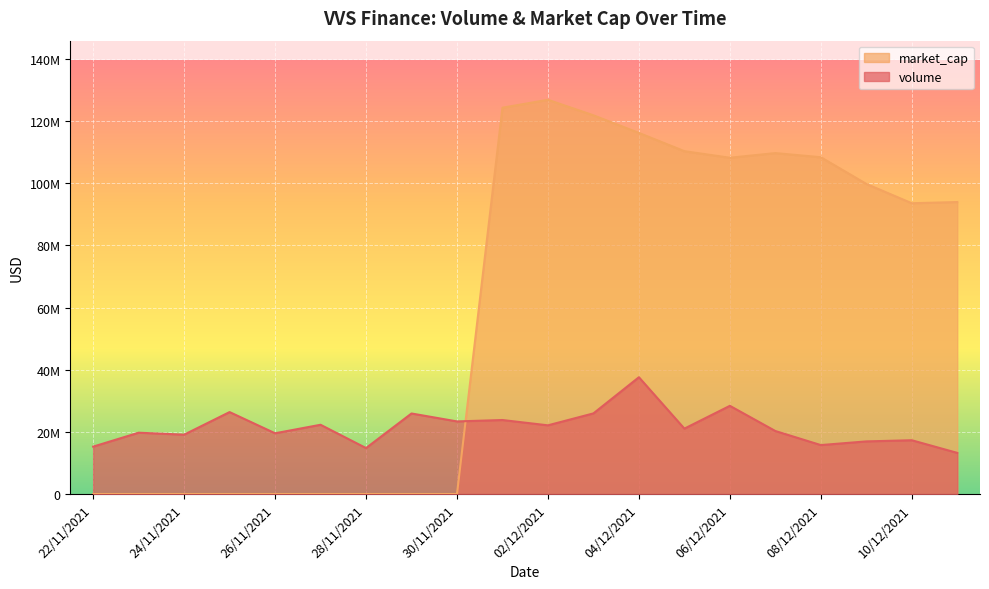

What is the total value across all series at 06/12/2021?

136548452.7